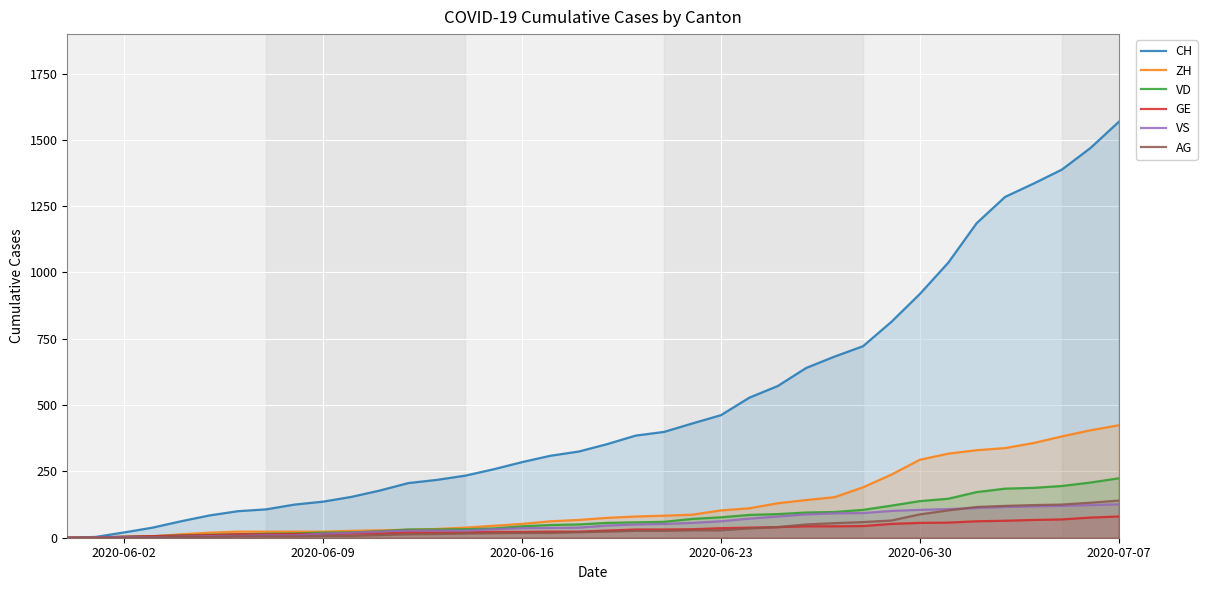

Reading left to right, extract all data points from this chart.

CH: 0	3	20	38	62	84	100	107	125	136	154	178	206	218	234	258	285	309	325	353	385	399	431	462	528	572	640	683	722	814	919	1037	1186	1285	1335	1388	1469	1568
ZH: 0	0	2	5	13	19	23	23	23	23	26	28	30	33	38	45	52	62	67	75	80	83	87	103	111	130	142	153	190	238	294	317	330	338	357	382	405	424
VD: 0	0	4	6	9	11	13	15	16	19	20	24	31	31	32	35	43	48	50	56	58	60	71	77	86	89	95	97	105	121	138	147	172	185	188	195	208	224
GE: 0	1	4	6	8	10	13	13	14	14	16	16	20	20	20	22	22	23	23	27	31	31	32	36	38	40	43	43	44	52	56	57	62	64	67	69	76	80
VS: 0	1	2	2	4	6	7	9	9	15	19	23	27	27	27	32	36	37	38	46	50	52	56	62	72	80	88	92	93	101	105	108	112	116	118	120	123	126
AG: 0	0	0	1	3	3	5	5	5	7	7	10	13	14	16	17	18	18	21	23	26	26	28	28	35	40	50	55	59	65	88	103	116	120	123	125	132	140